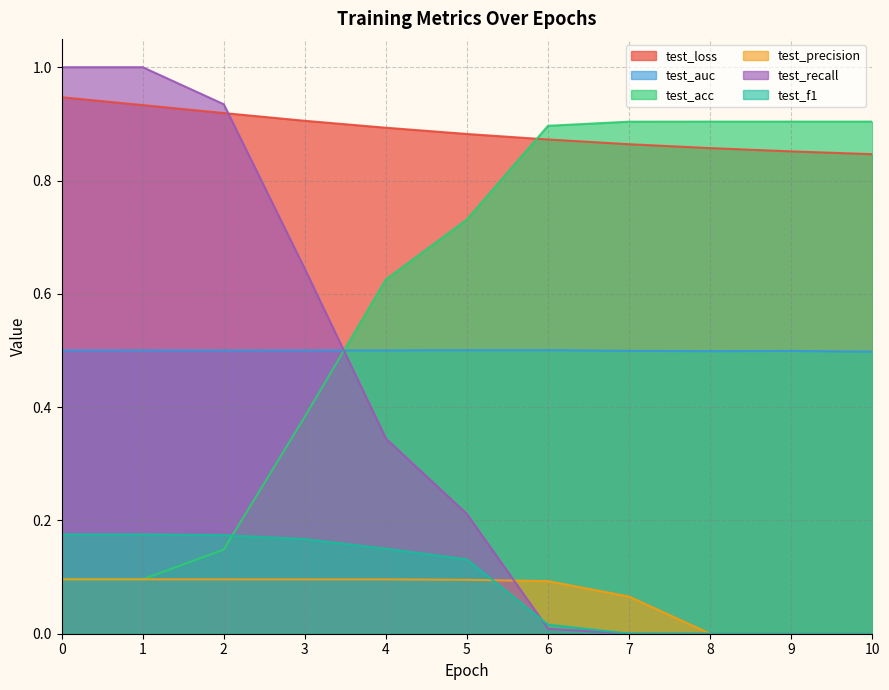

At how many categories does at least one series exceed 0?

11